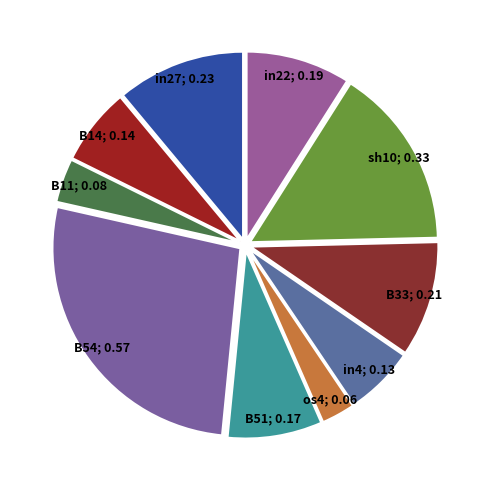

Rank the categories by value from highest to lowest.

B54, sh10, in27, B33, in22, B51, B14, in4, B11, os4